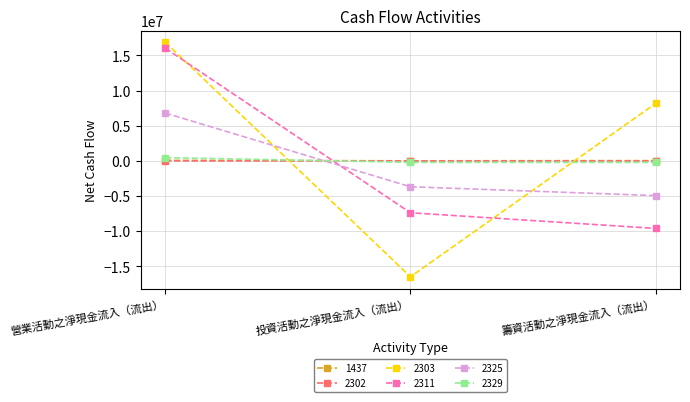

What is the spread (max minus min) of values at 營業活動之淨現金流入（流出）?

16859683